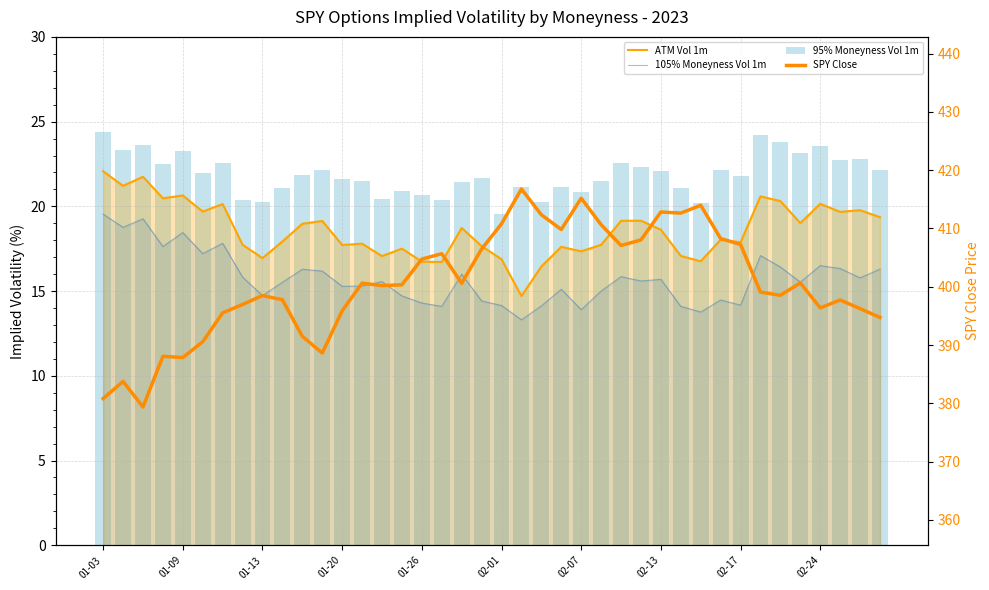

Reading left to right, what are all the values shown in this chart?

ATM Vol 1m: 22.1	21.2	21.7	20.5	20.6	19.7	20.1	17.7	16.9	17.9	19.0	19.1	17.7	17.8	17.1	17.5	16.7	16.7	18.7	17.7	16.9	14.7	16.5	17.6	17.3	17.7	19.1	19.2	18.6	17.1	16.8	18.0	17.9	20.6	20.3	19.0	20.1	19.7	19.8	19.4
105% Moneyness Vol 1m: 19.5	18.8	19.3	17.6	18.5	17.2	17.8	15.8	14.7	15.5	16.3	16.2	15.3	15.3	15.6	14.7	14.3	14.1	16.0	14.4	14.1	13.3	14.1	15.1	13.9	15.0	15.8	15.6	15.7	14.1	13.8	14.5	14.2	17.1	16.4	15.5	16.5	16.3	15.8	16.3
95% Moneyness Vol 1m: 24.4	23.3	23.6	22.5	23.2	21.9	22.6	20.4	20.3	21.1	21.8	22.1	21.6	21.5	20.4	20.9	20.7	20.4	21.4	21.7	19.6	21.1	20.3	21.2	20.8	21.5	22.6	22.3	22.1	21.1	20.2	22.1	21.8	24.2	23.8	23.1	23.5	22.7	22.8	22.2
SPY Close: 380.8	383.8	379.4	388.1	387.9	390.6	395.5	397.0	398.5	397.8	391.5	388.6	395.9	400.6	400.2	400.4	404.8	405.7	400.6	406.5	410.8	416.8	412.4	409.8	415.2	410.6	407.1	408.0	412.8	412.6	414.0	408.3	407.3	399.1	398.5	400.7	396.4	397.7	396.3	394.7